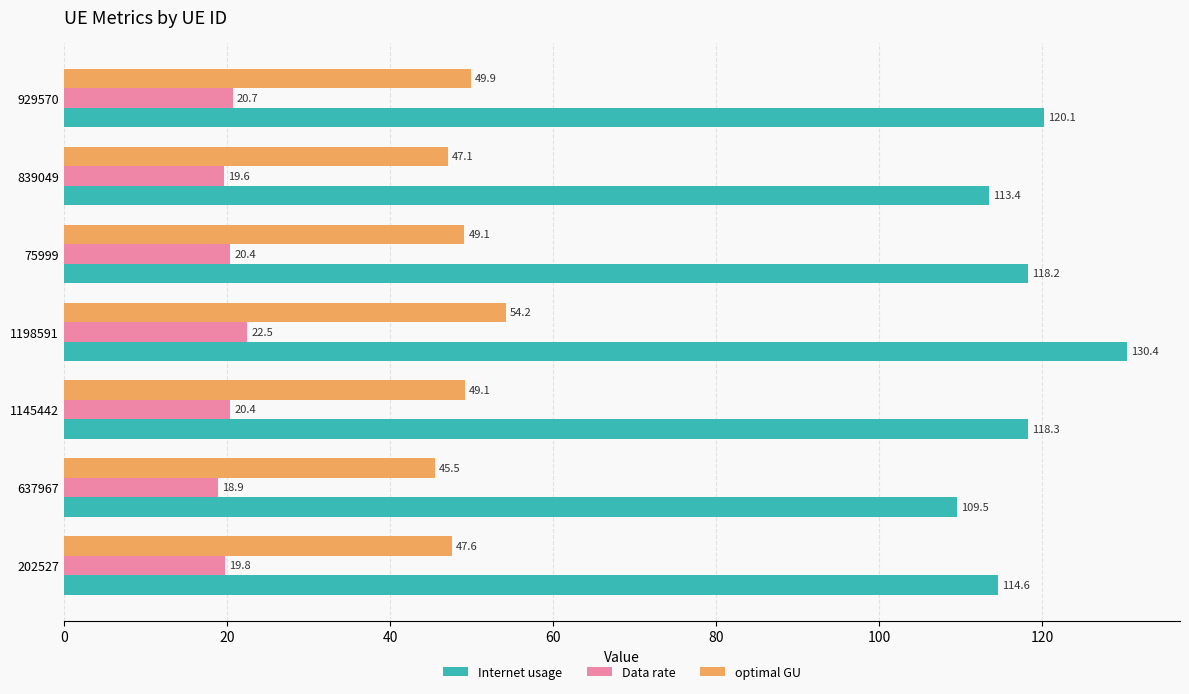

Which series has the largest total across all categories?

Internet usage